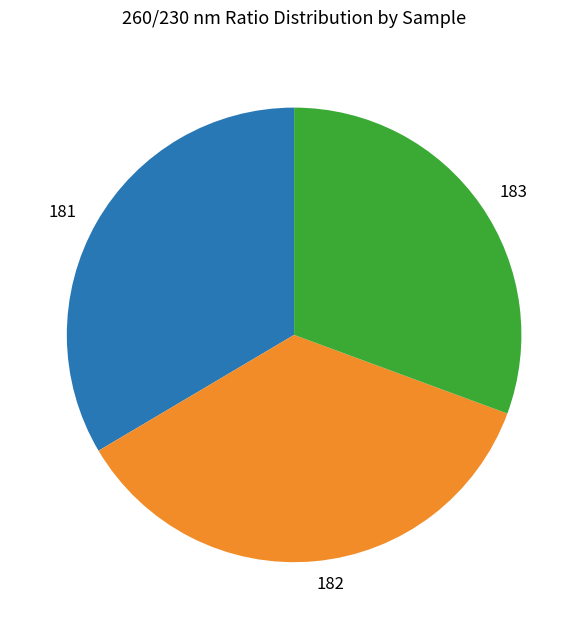

Rank the categories by value from lowest to highest.

183, 181, 182